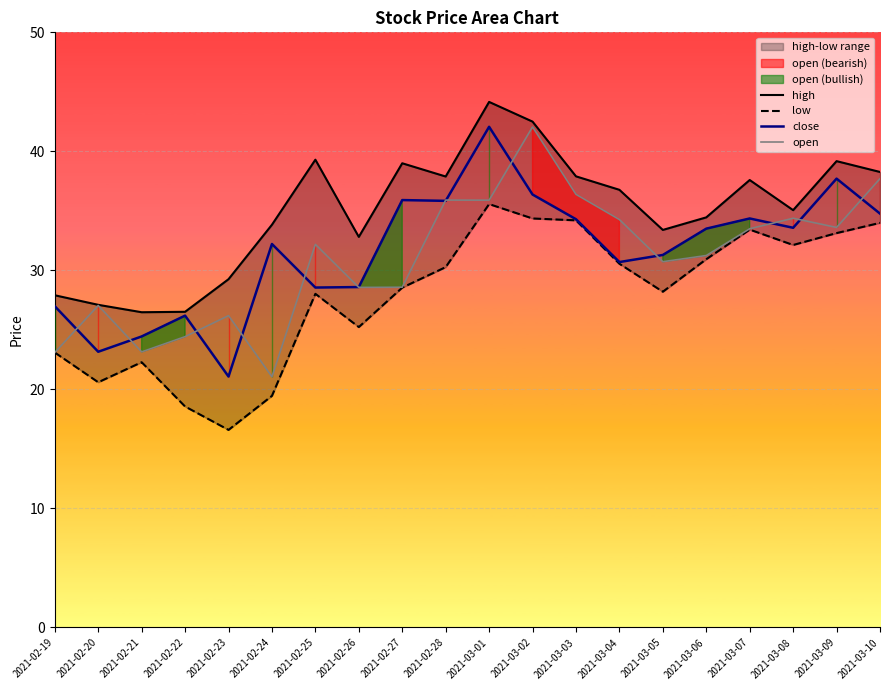

Which series has the largest total across all categories?

high